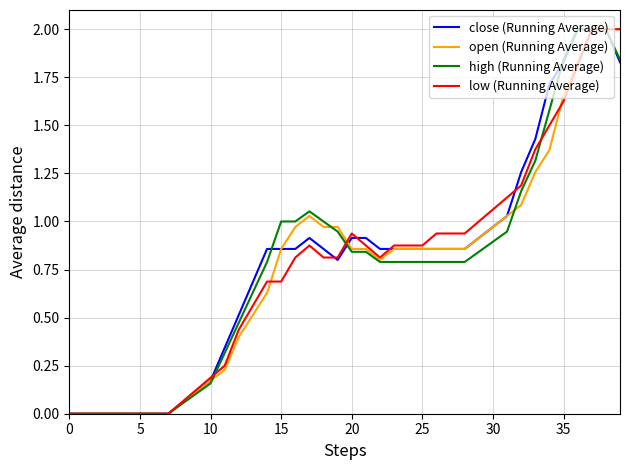

What is the highest value of the close (Running Average) series?

2.0